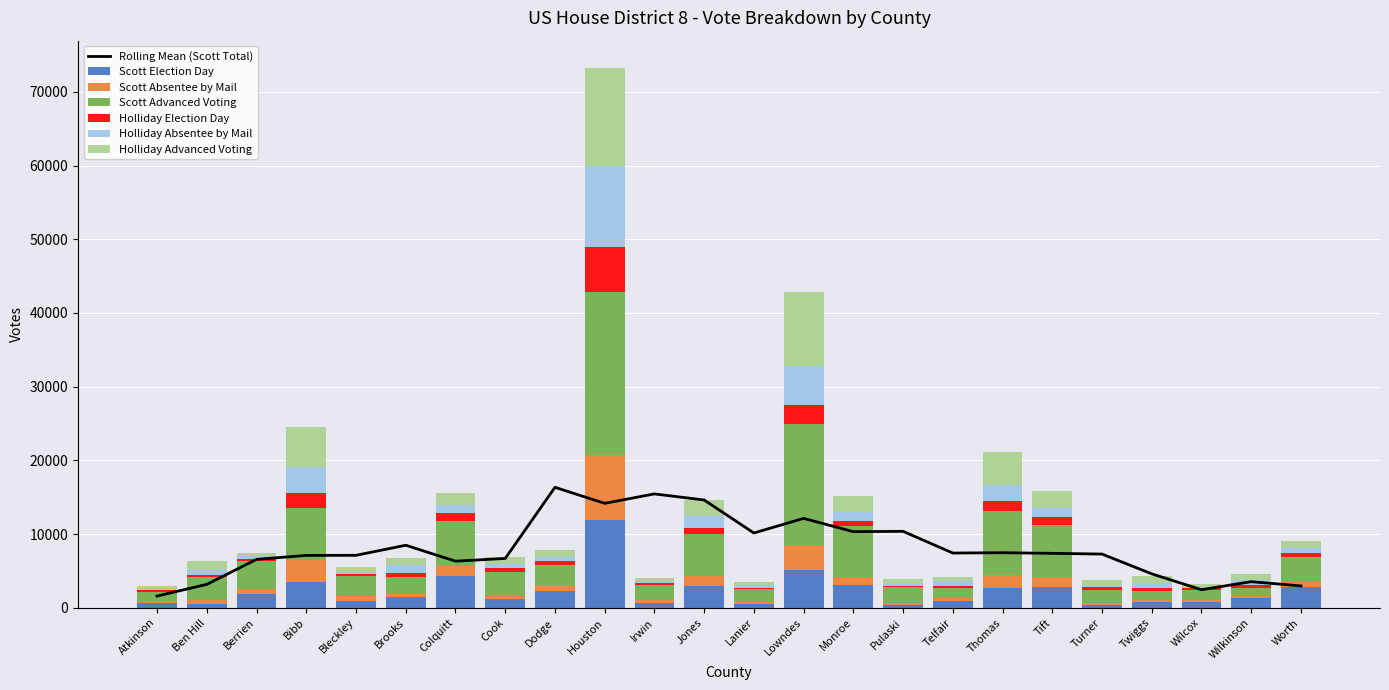

The Scott Election Day series shows 590 at Bleckley. True or false?

False